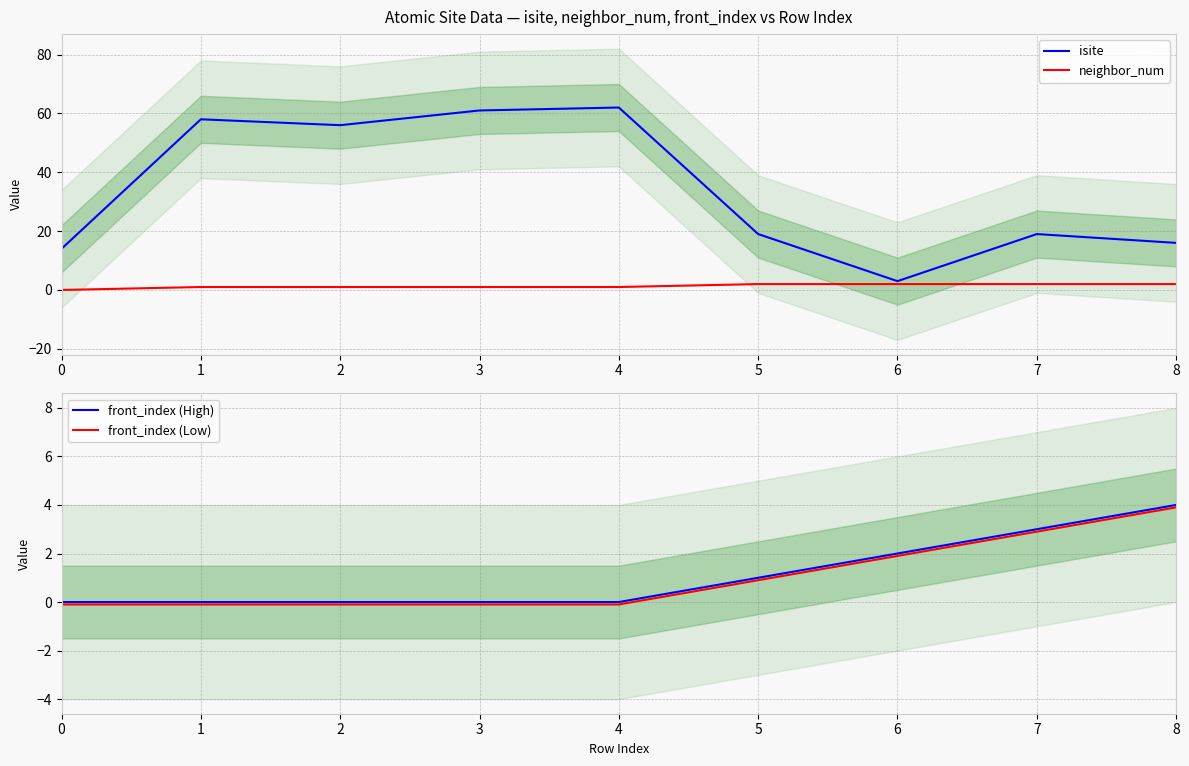

Is it true that isite equals 5.8 at 0?

False